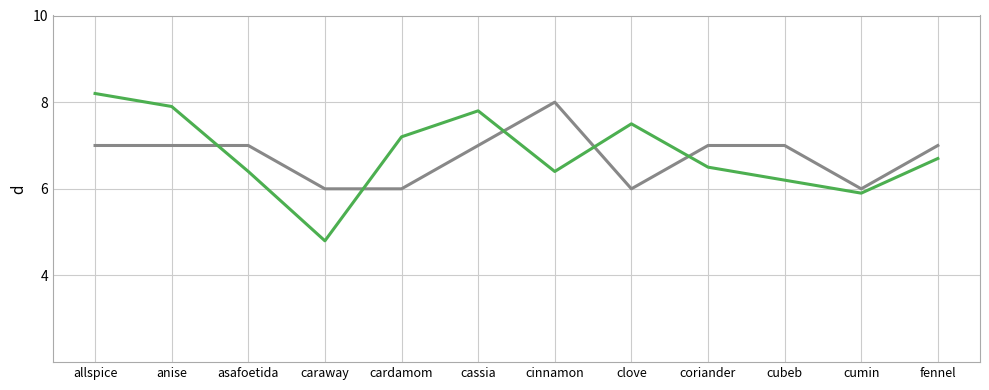

What is the total value across all series at anise?

14.9